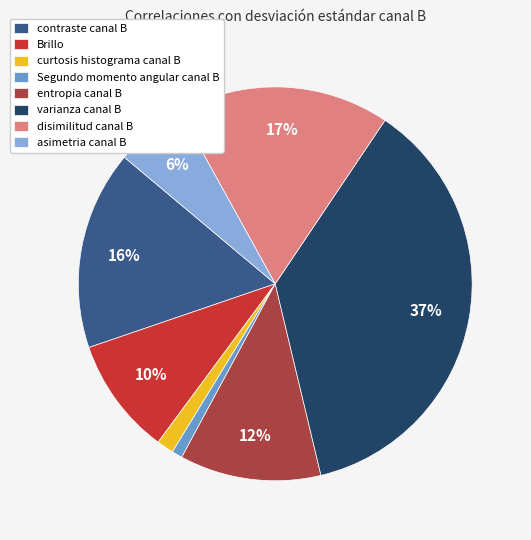

Is the sum of contraste canal B and entropia canal B greater than half?

No